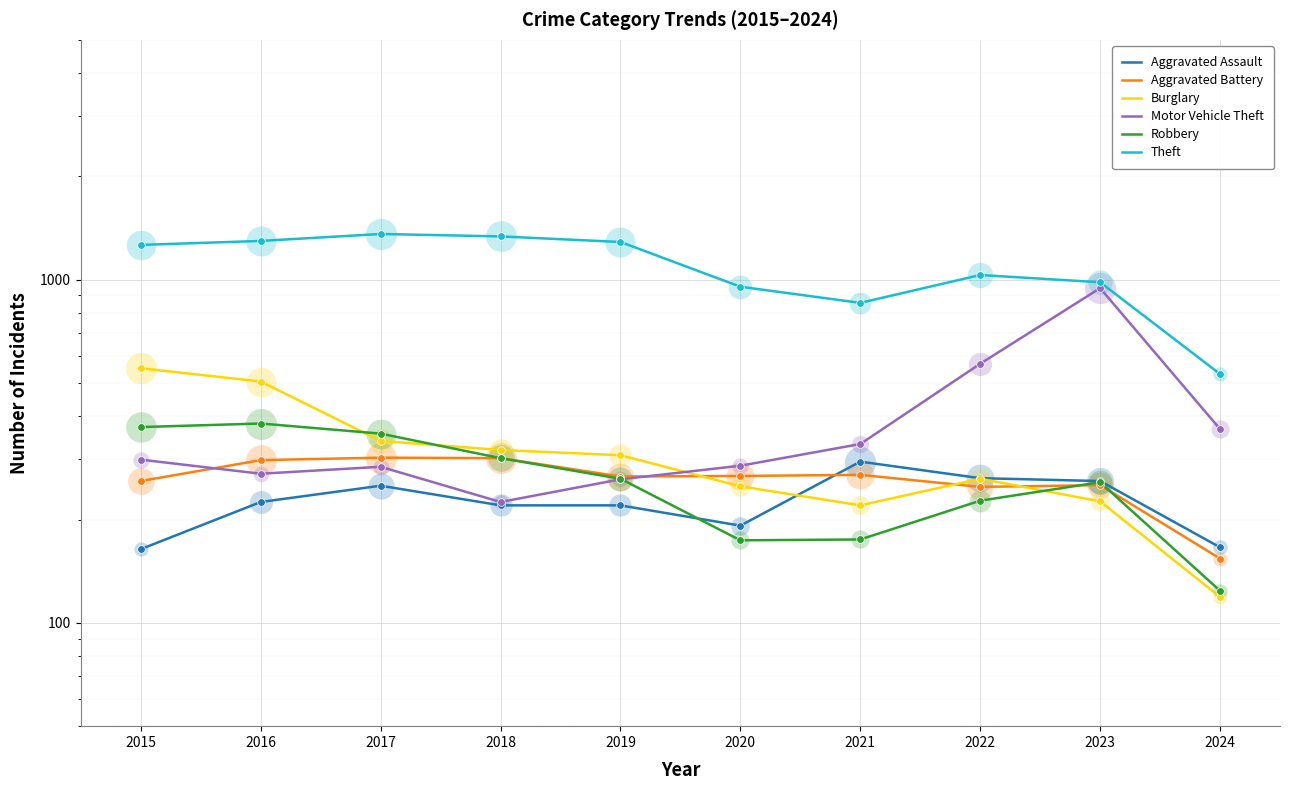

Which series contains the lowest Y value?

Burglary